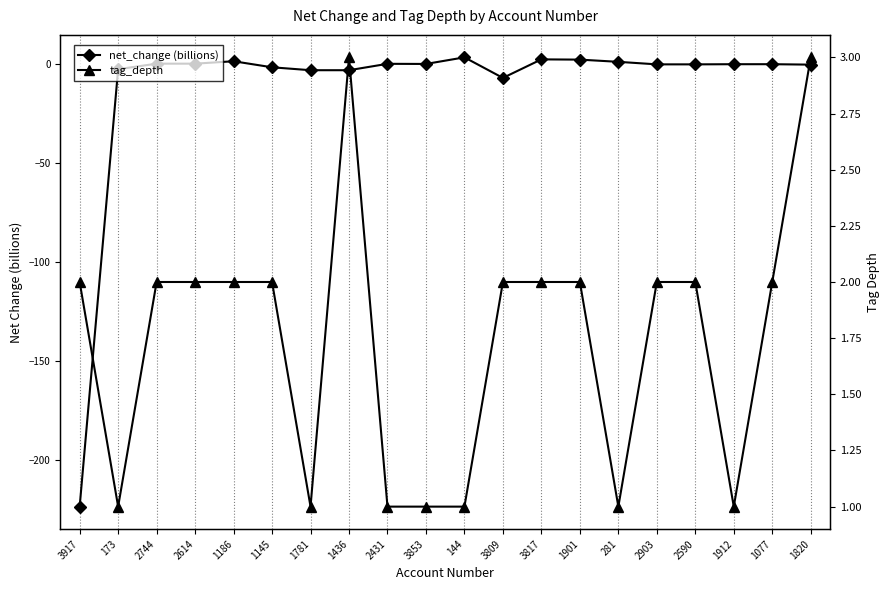

Read the net_change (billions) value at 1901.

2.1